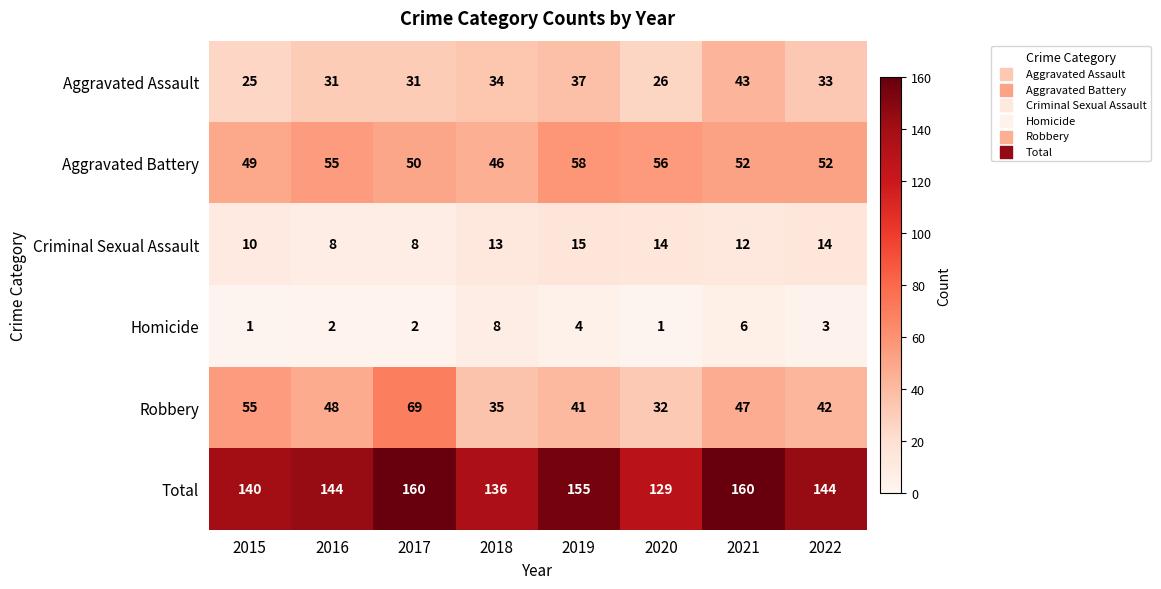

Rank the series by their maximum value, from highest to lowest.

Total, Robbery, Aggravated Battery, Aggravated Assault, Criminal Sexual Assault, Homicide